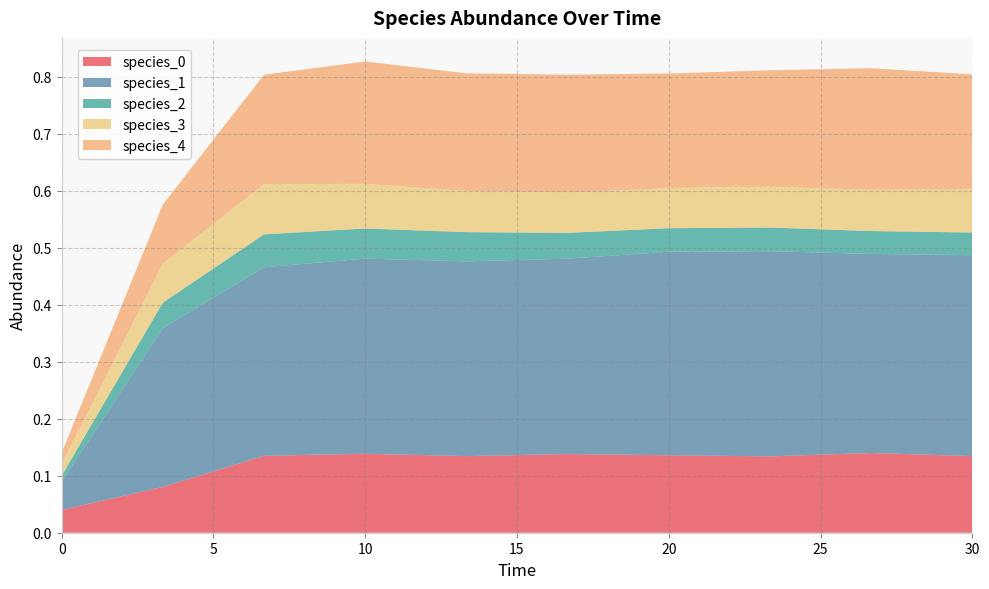

Reading left to right, what are all the values shown in this chart?

species_0: 0.0=0.0	3.333333333333333=0.1	6.666666666666667=0.1	10.0=0.1	13.333333333333334=0.1	16.666666666666668=0.1	20.0=0.1	23.333333333333336=0.1	26.666666666666668=0.1	30.0=0.1
species_1: 0.0=0.1	3.333333333333333=0.3	6.666666666666667=0.3	10.0=0.3	13.333333333333334=0.3	16.666666666666668=0.3	20.0=0.4	23.333333333333336=0.4	26.666666666666668=0.3	30.0=0.4
species_2: 0.0=0.0	3.333333333333333=0.0	6.666666666666667=0.1	10.0=0.1	13.333333333333334=0.1	16.666666666666668=0.0	20.0=0.0	23.333333333333336=0.0	26.666666666666668=0.0	30.0=0.0
species_3: 0.0=0.0	3.333333333333333=0.1	6.666666666666667=0.1	10.0=0.1	13.333333333333334=0.1	16.666666666666668=0.1	20.0=0.1	23.333333333333336=0.1	26.666666666666668=0.1	30.0=0.1
species_4: 0.0=0.0	3.333333333333333=0.1	6.666666666666667=0.2	10.0=0.2	13.333333333333334=0.2	16.666666666666668=0.2	20.0=0.2	23.333333333333336=0.2	26.666666666666668=0.2	30.0=0.2